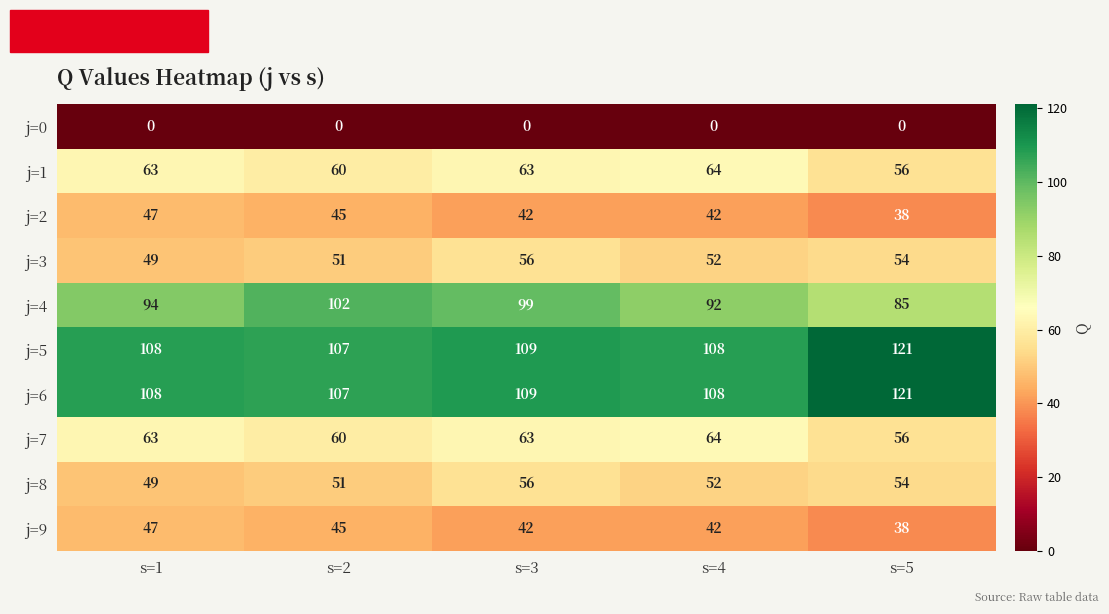

The j=4 series shows 94 at s=1. True or false?

True